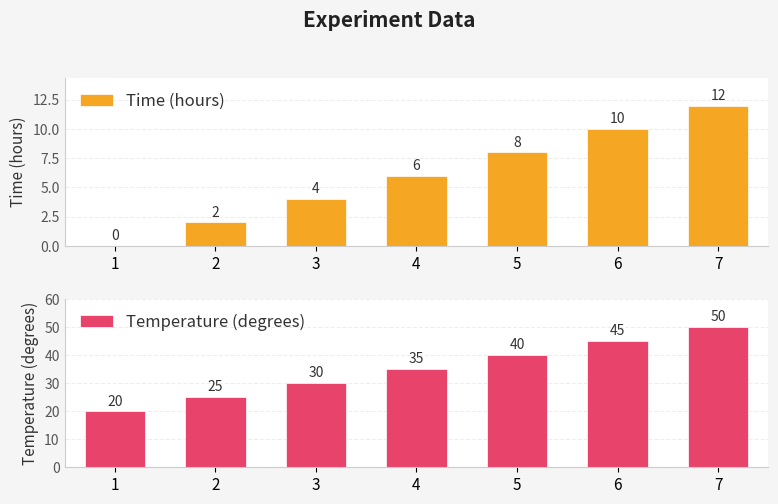

What is the average value of the Temperature (degrees) series?

35